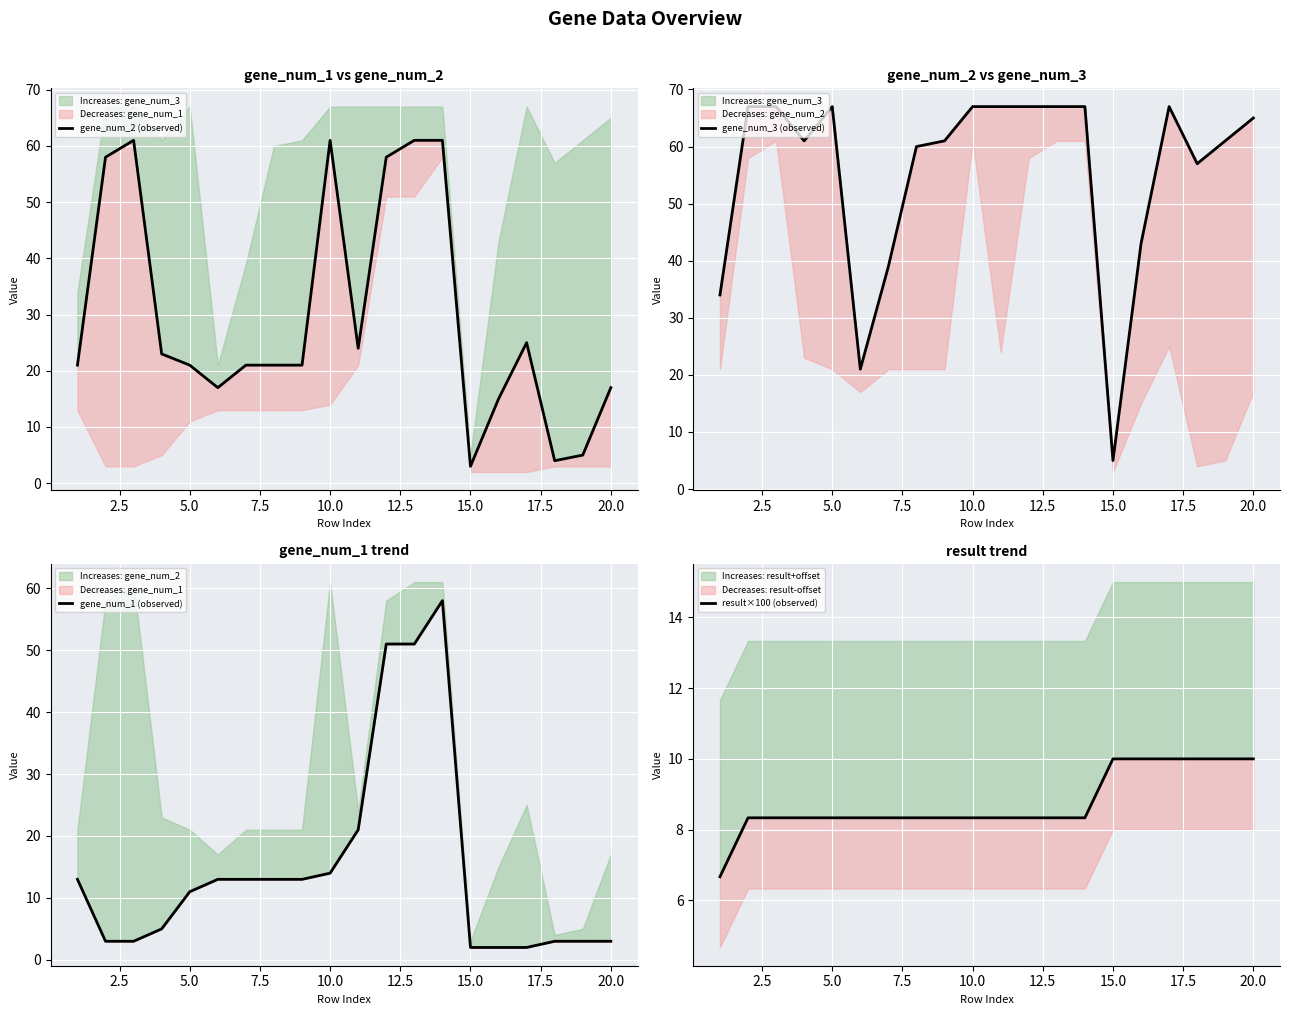

Does the chart display data point markers on the line(s)?

No